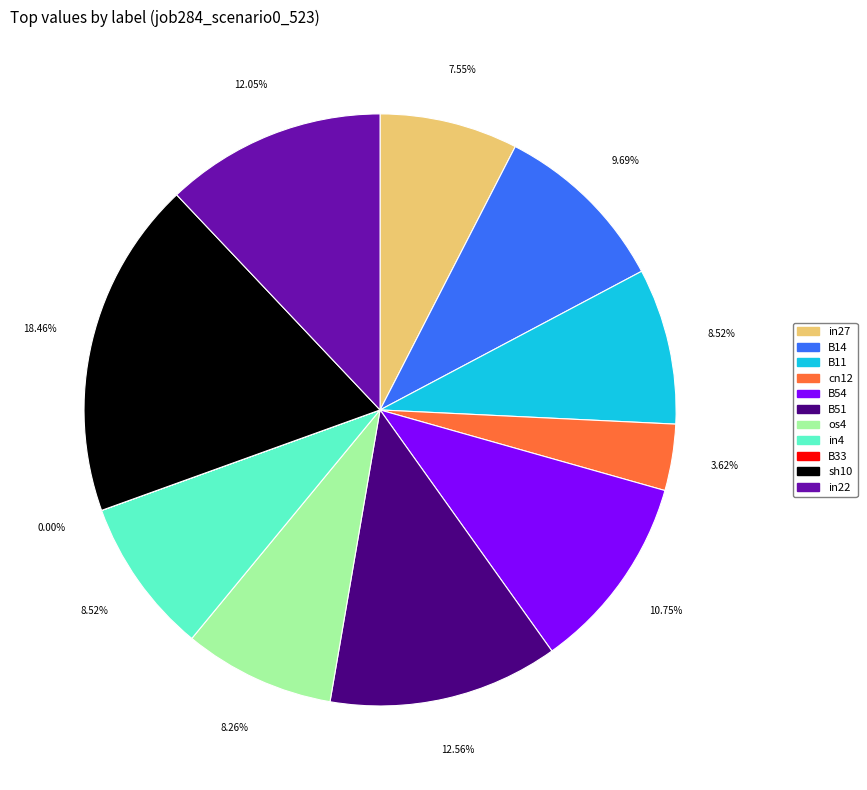

To the nearest percent, what percentage of the pie is in27?

8%